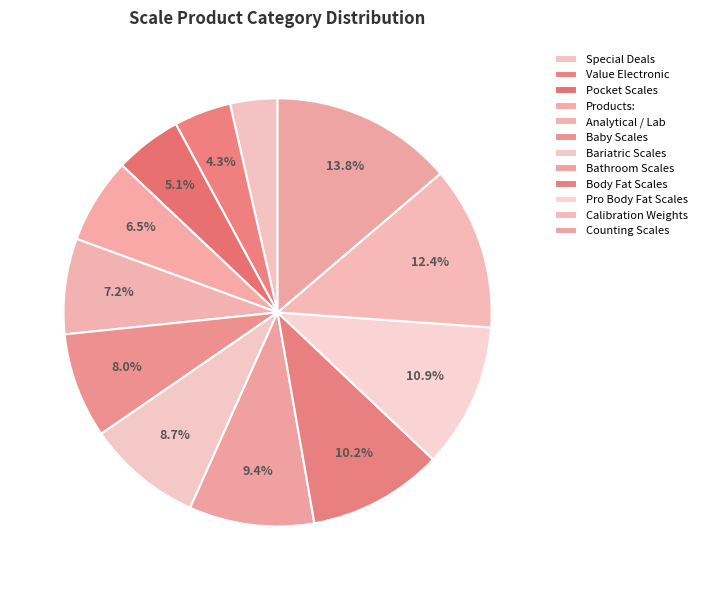

How many segments does this pie chart have?

12